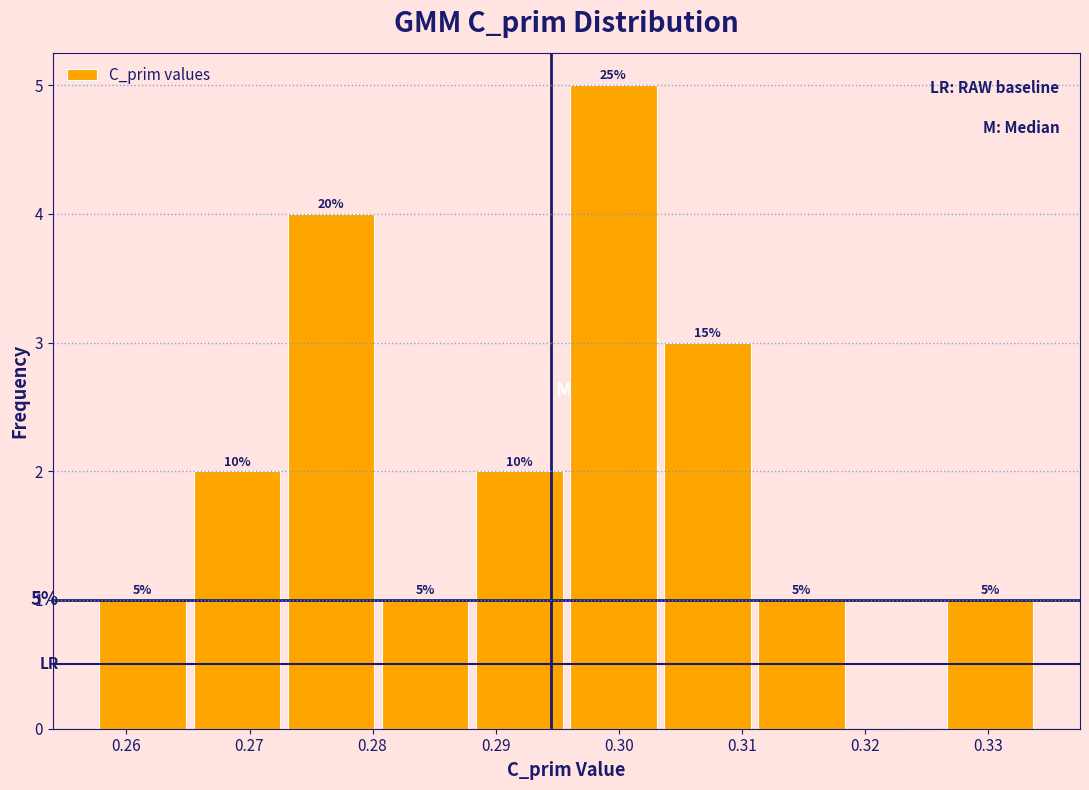

Over which range of the x-axis is the bar tallest?

0.296 to 0.303